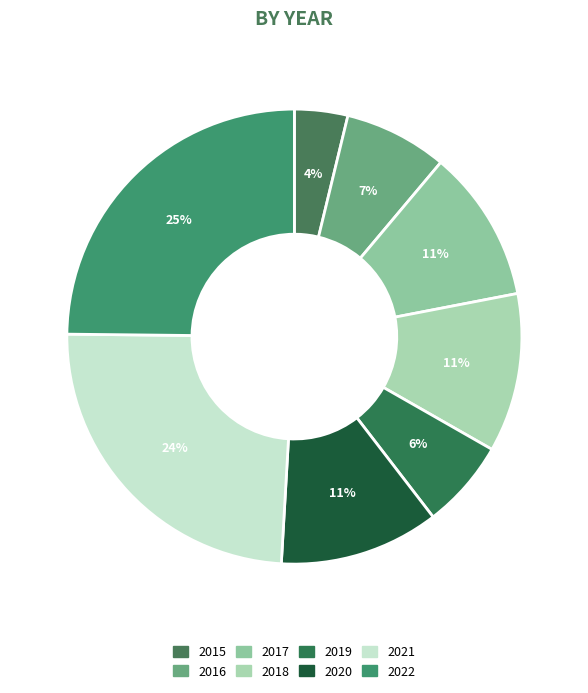

Which category has the biggest portion of the pie?

2022